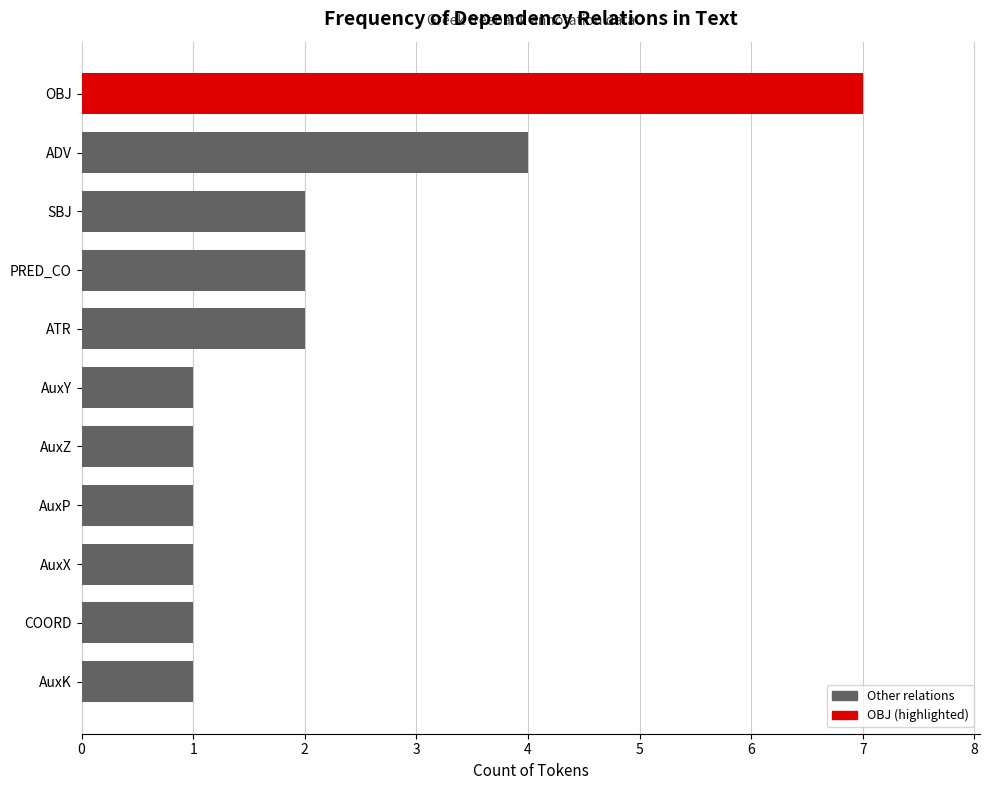

True or false: the data shows 2 at AuxY.

False